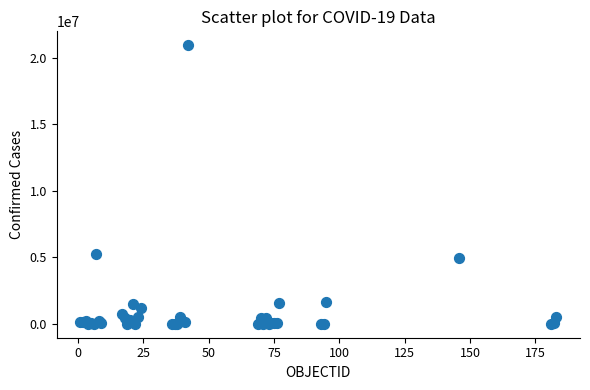

What Y value in the scatter plot is closest to 10464991?

5215332